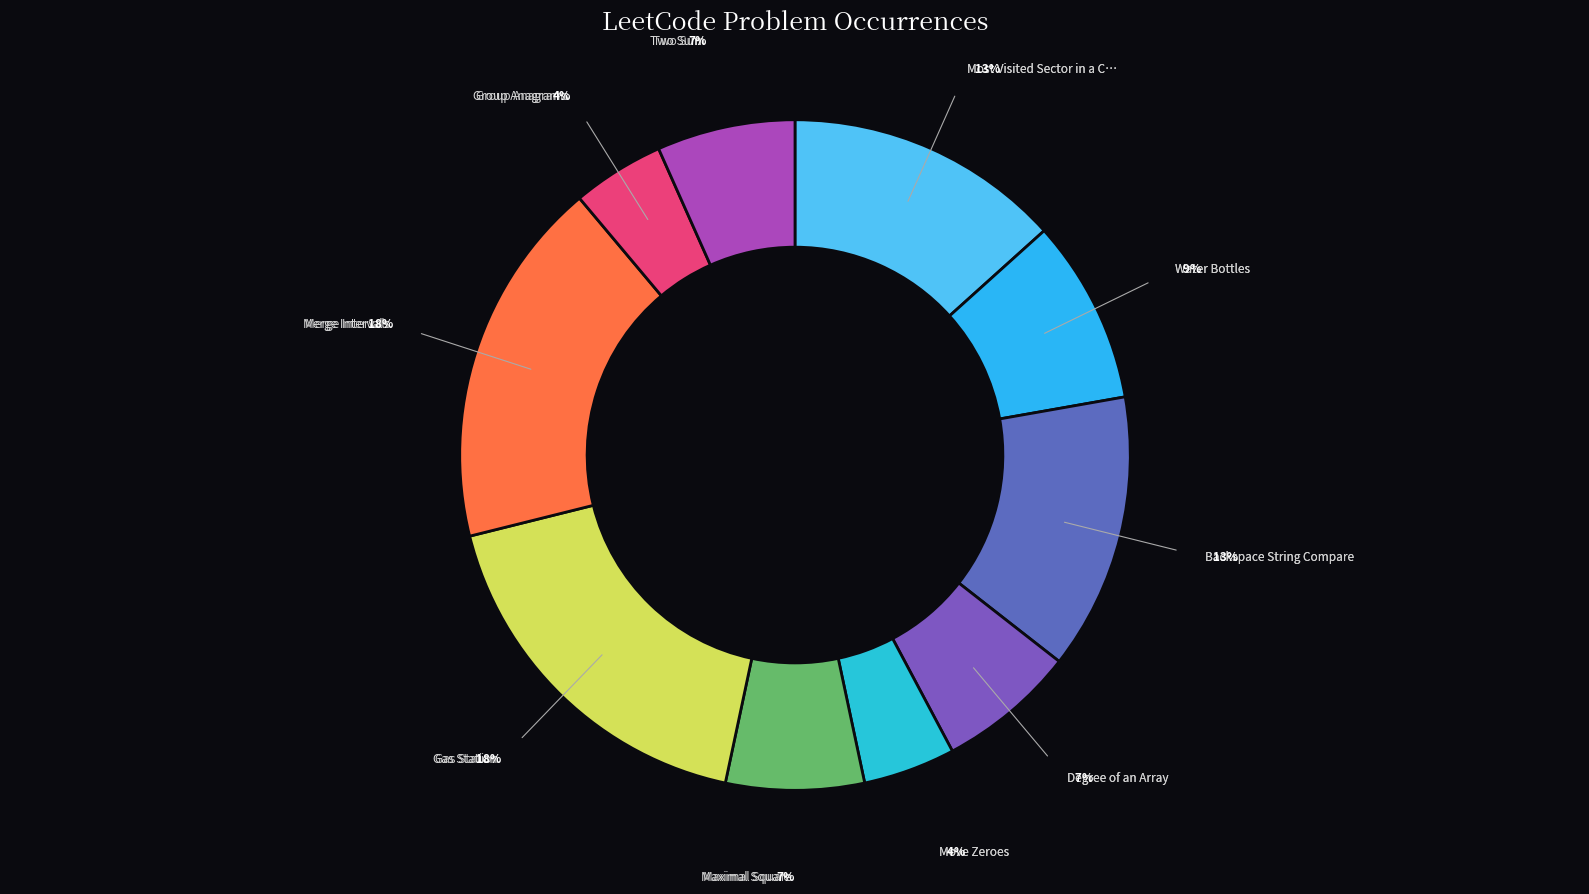

What is the smallest slice in the pie chart?

Move Zeroes